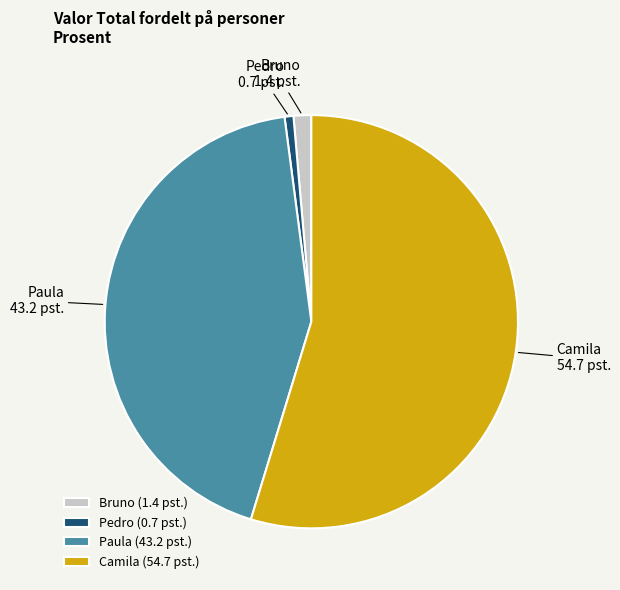

Is there any slice that represents more than half of the pie?

Yes